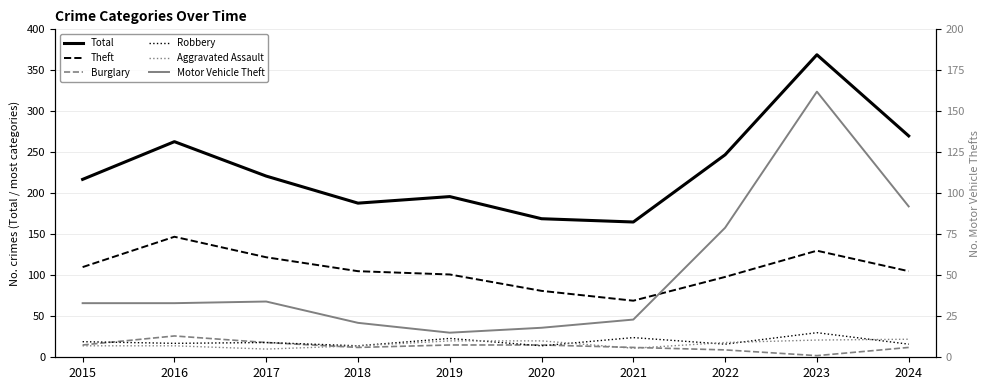

Reading left to right, transcribe all the data shown in this chart.

Total: 217	263	221	188	196	169	165	247	369	270
Theft: 110	147	122	105	101	81	69	98	130	105
Burglary: 15	26	18	12	15	15	12	9	2	12
Robbery: 19	17	18	14	23	14	24	16	30	16
Aggravated Assault: 14	14	10	14	20	20	11	18	21	22
Motor Vehicle Theft: 33	33	34	21	15	18	23	79	162	92